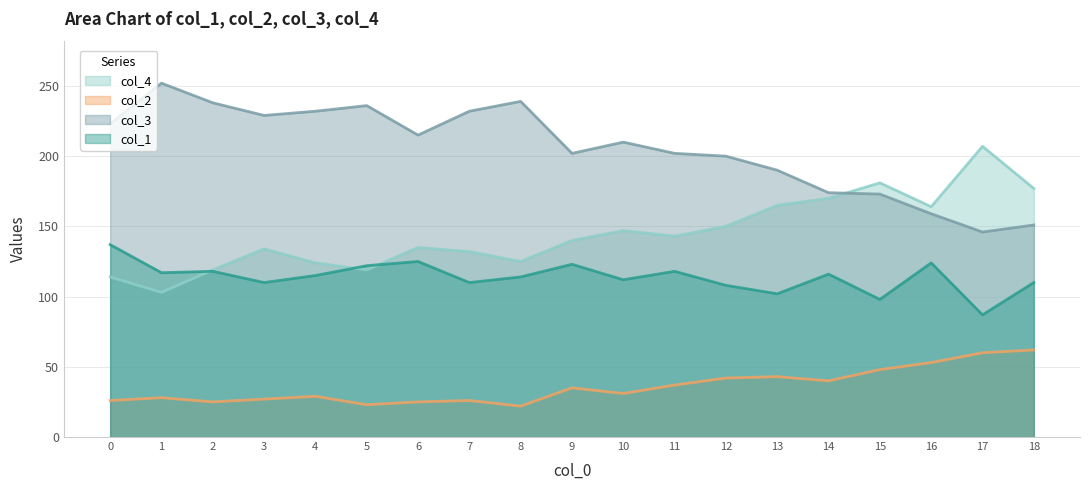

Reading left to right, extract all data points from this chart.

col_4: 114	103	119	134	124	119	135	132	125	140	147	143	150	165	170	181	164	207	177
col_2: 26	28	25	27	29	23	25	26	22	35	31	37	42	43	40	48	53	60	62
col_3: 223	252	238	229	232	236	215	232	239	202	210	202	200	190	174	173	159	146	151
col_1: 137	117	118	110	115	122	125	110	114	123	112	118	108	102	116	98	124	87	110